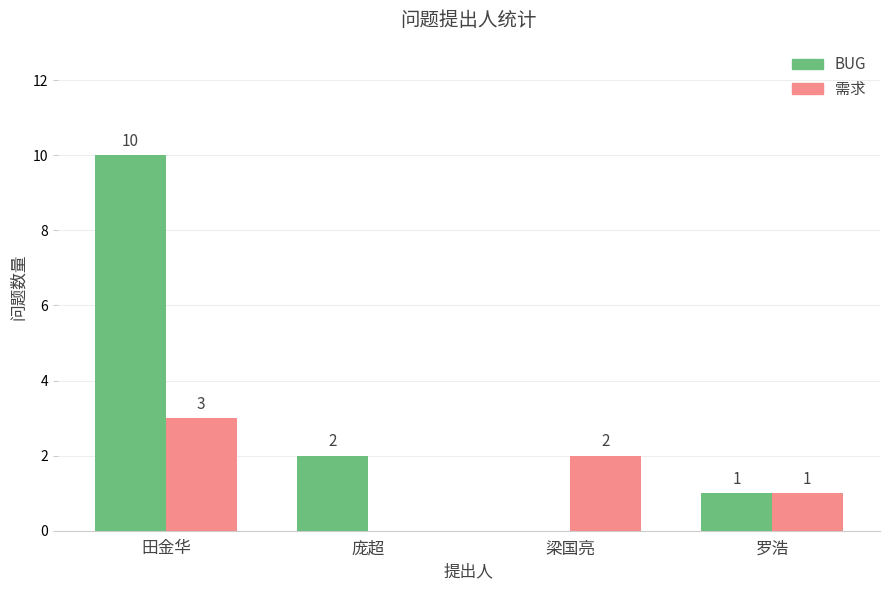

What is the sum of all BUG values?

13